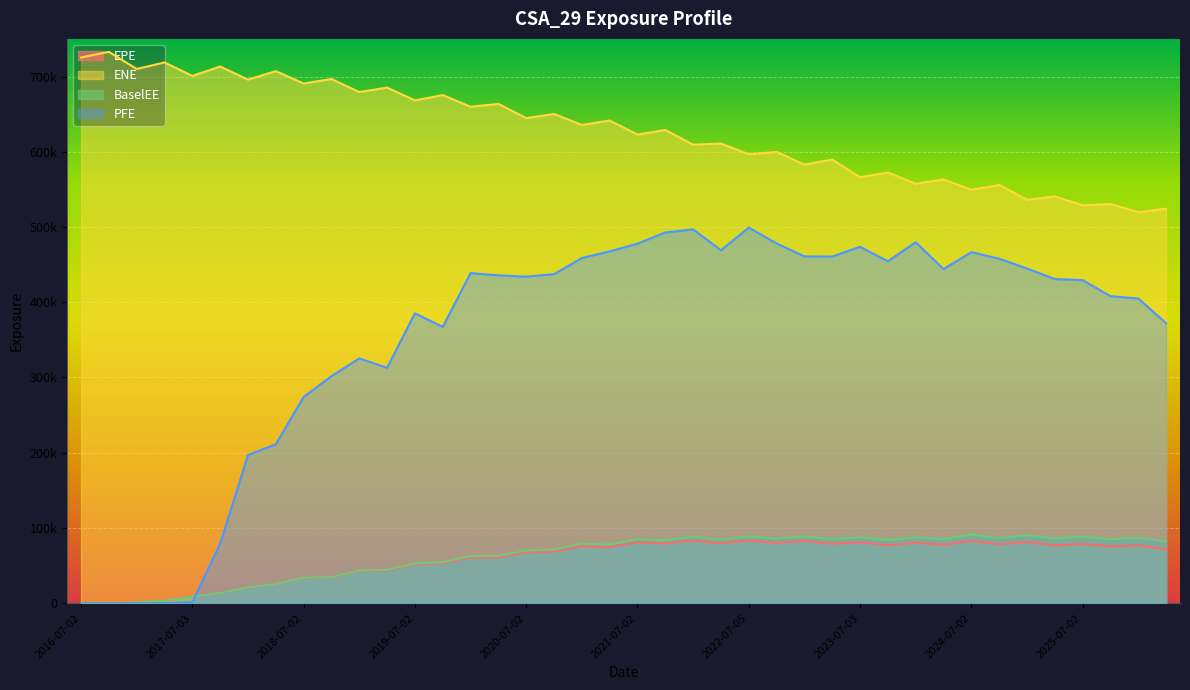

How many data points in ENE are above 635647?

19